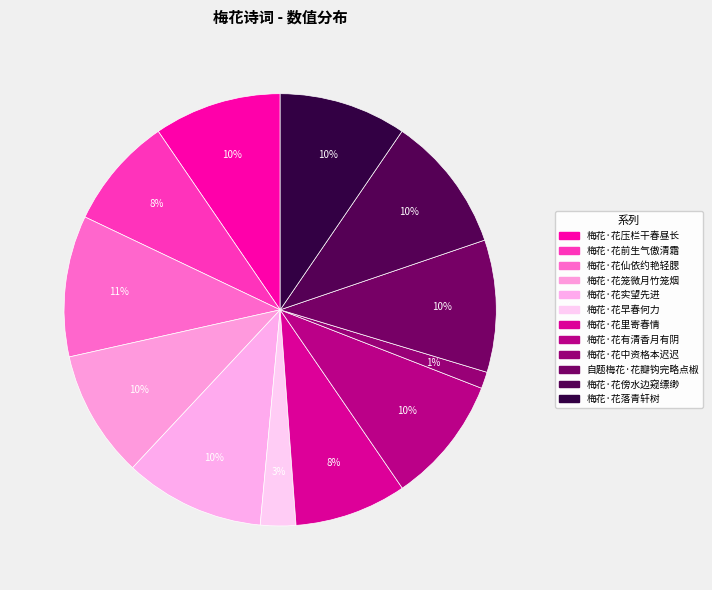

Count the number of slices in the pie.

12